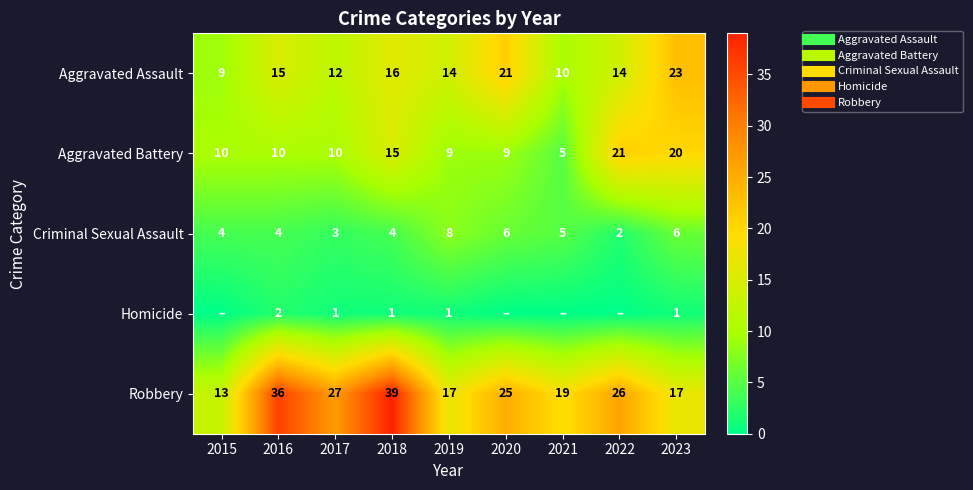

Is it true that Robbery equals 13 at 2015?

True